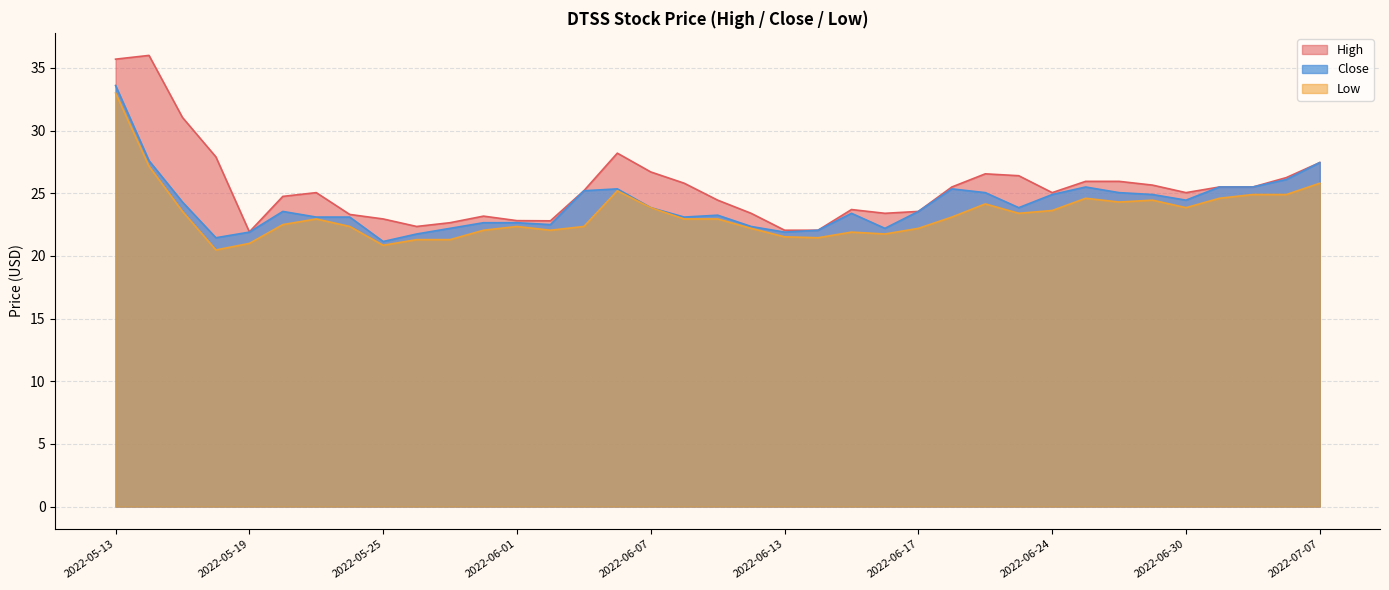

True or false: Close and High intersect in this chart.

False